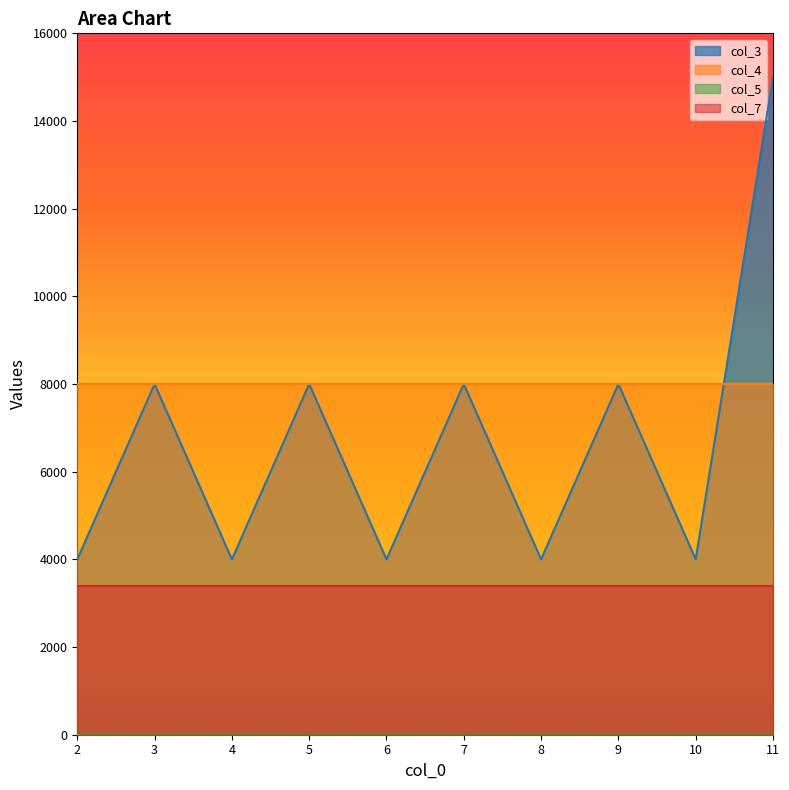

How many lines are shown in the chart?

4